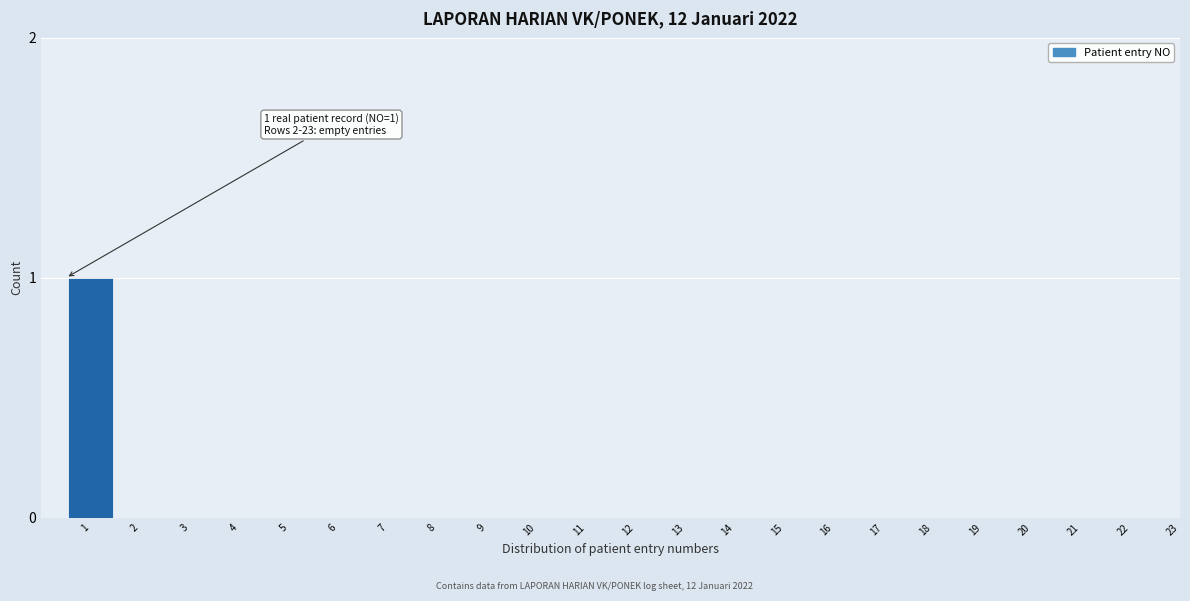

Reading left to right, list all the values displayed in this chart.

1=1	2=0	3=0	4=0	5=0	6=0	7=0	8=0	9=0	10=0	11=0	12=0	13=0	14=0	15=0	16=0	17=0	18=0	19=0	20=0	21=0	22=0	23=0